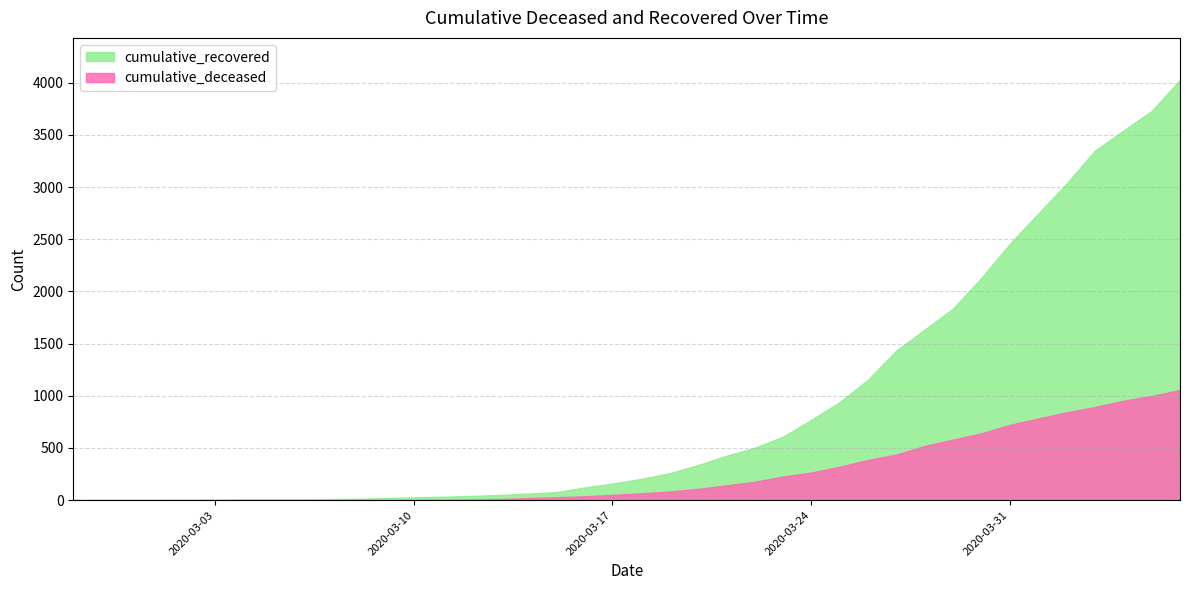

Reading left to right, what are all the values shown in this chart?

cumulative_recovered: 2020-02-27=3	2020-02-28=4	2020-02-29=4	2020-03-01=4	2020-03-02=5	2020-03-03=6	2020-03-04=8	2020-03-05=9	2020-03-06=9	2020-03-07=10	2020-03-08=14	2020-03-09=20	2020-03-10=27	2020-03-11=33	2020-03-12=40	2020-03-13=50	2020-03-14=63	2020-03-15=77	2020-03-16=121	2020-03-17=159	2020-03-18=204	2020-03-19=258	2020-03-20=335	2020-03-21=424	2020-03-22=501	2020-03-23=607	2020-03-24=768	2020-03-25=938	2020-03-26=1153	2020-03-27=1433	2020-03-28=1634	2020-03-29=1836	2020-03-30=2129	2020-03-31=2455	2020-04-01=2745	2020-04-02=3032	2020-04-03=3348	2020-04-04=3539	2020-04-05=3728	2020-04-06=4026
cumulative_deceased: 2020-02-27=0	2020-02-28=0	2020-02-29=0	2020-03-01=0	2020-03-02=0	2020-03-03=0	2020-03-04=0	2020-03-05=0	2020-03-06=0	2020-03-07=1	2020-03-08=2	2020-03-09=2	2020-03-10=2	2020-03-11=4	2020-03-12=6	2020-03-13=11	2020-03-14=20	2020-03-15=28	2020-03-16=37	2020-03-17=51	2020-03-18=65	2020-03-19=82	2020-03-20=108	2020-03-21=141	2020-03-22=176	2020-03-23=226	2020-03-24=264	2020-03-25=320	2020-03-26=385	2020-03-27=437	2020-03-28=519	2020-03-29=580	2020-03-30=640	2020-03-31=721	2020-04-01=782	2020-04-02=841	2020-04-03=892	2020-04-04=952	2020-04-05=998	2020-04-06=1056